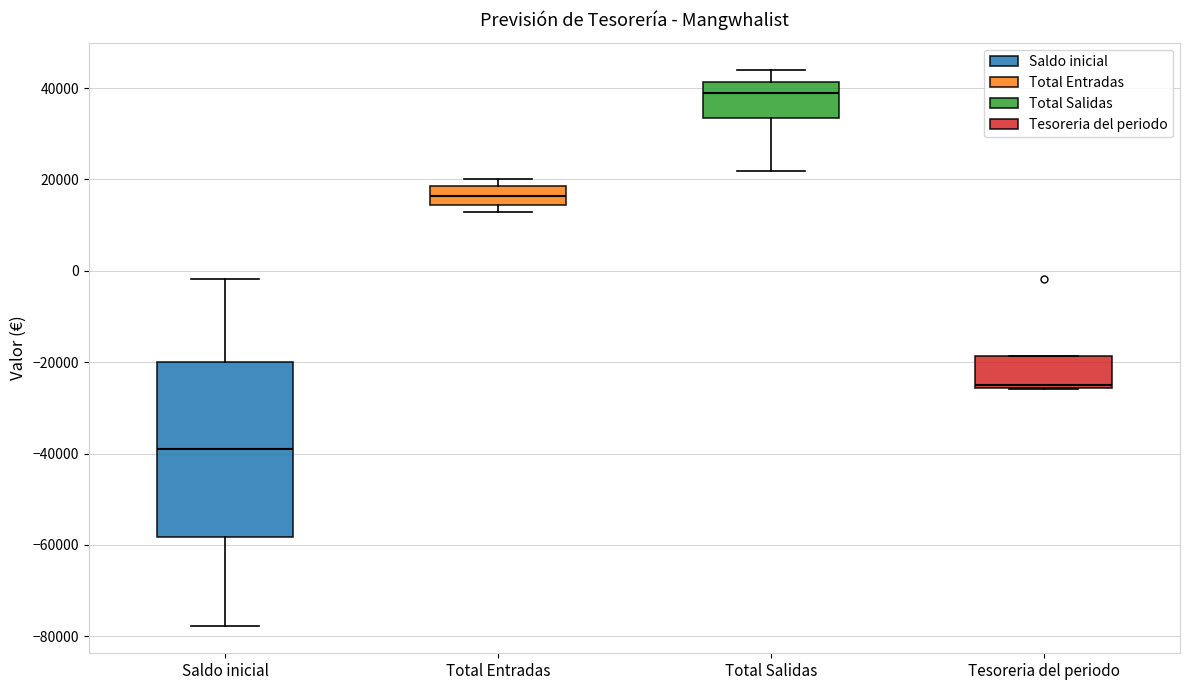

Where does the median line of the box for Total Entradas sit on the y-axis? The values are not printed on the chart, so give them approximately, as read against the axis.

16000